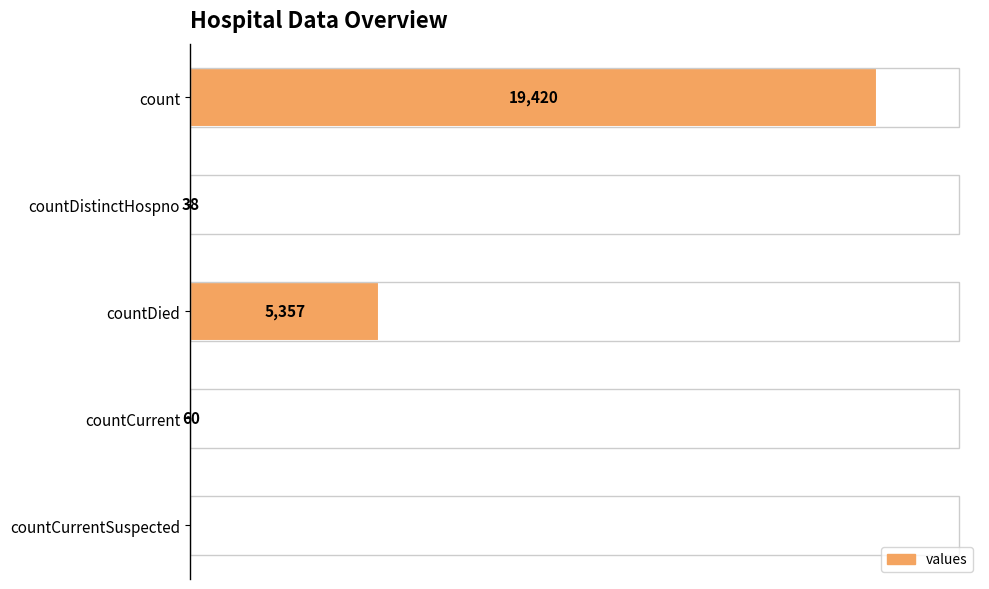

The value at count is 5530. True or false?

False